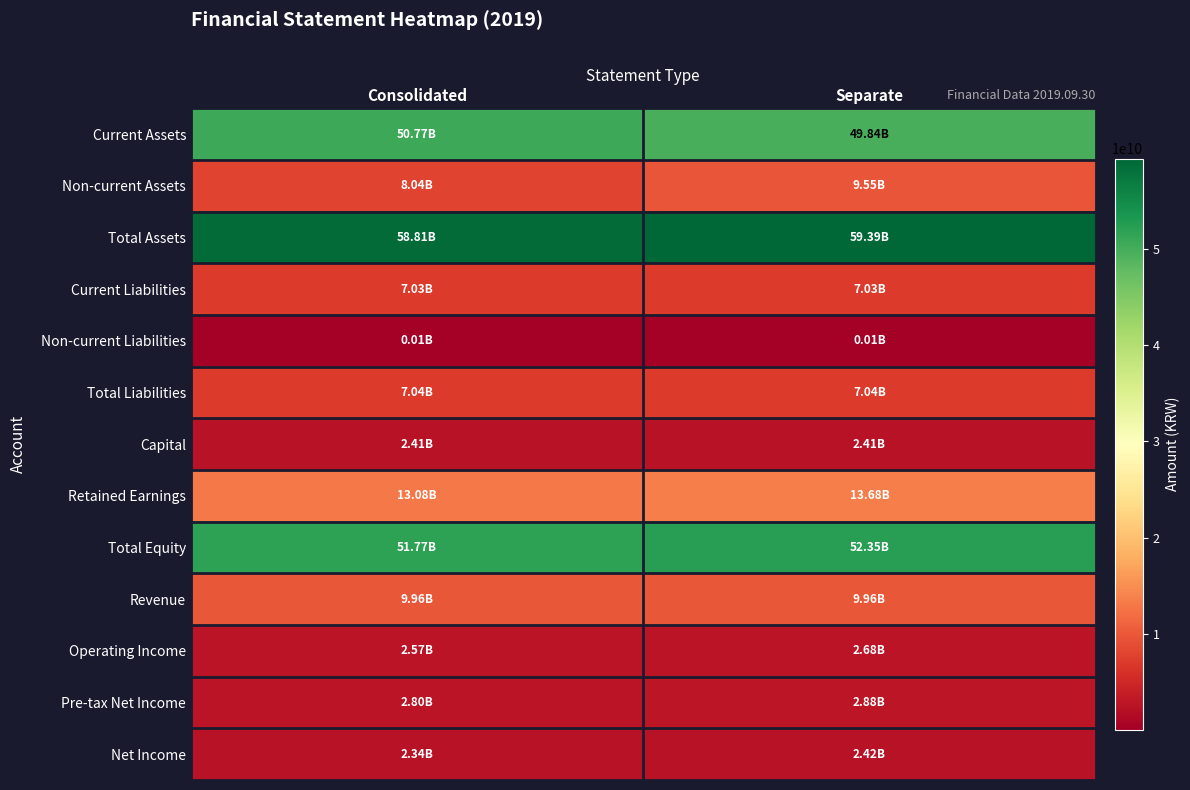

Reading left to right, what are all the values shown in this chart?

Current Assets: Consolidated=50774349932	Separate=49837790423
Non-current Assets: Consolidated=8037399826	Separate=9549722979
Total Assets: Consolidated=58811749758	Separate=59387513402
Current Liabilities: Consolidated=7028085943	Separate=7026280669
Non-current Liabilities: Consolidated=14619018	Separate=14619018
Total Liabilities: Consolidated=7042704961	Separate=7040899687
Capital: Consolidated=2412554000	Separate=2412554000
Retained Earnings: Consolidated=13079768474	Separate=13684900776
Total Equity: Consolidated=51769044797	Separate=52346613715
Revenue: Consolidated=9962741235	Separate=9962741235
Operating Income: Consolidated=2570539081	Separate=2679769612
Pre-tax Net Income: Consolidated=2797056032	Separate=2881765807
Net Income: Consolidated=2338731184	Separate=2423440959